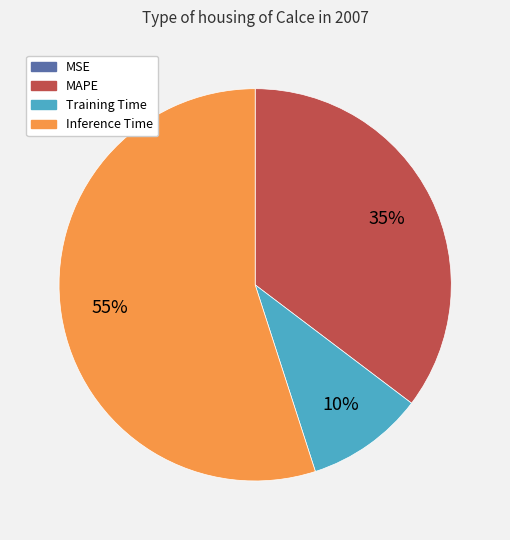

To the nearest percent, what portion does Inference Time represent?

55%